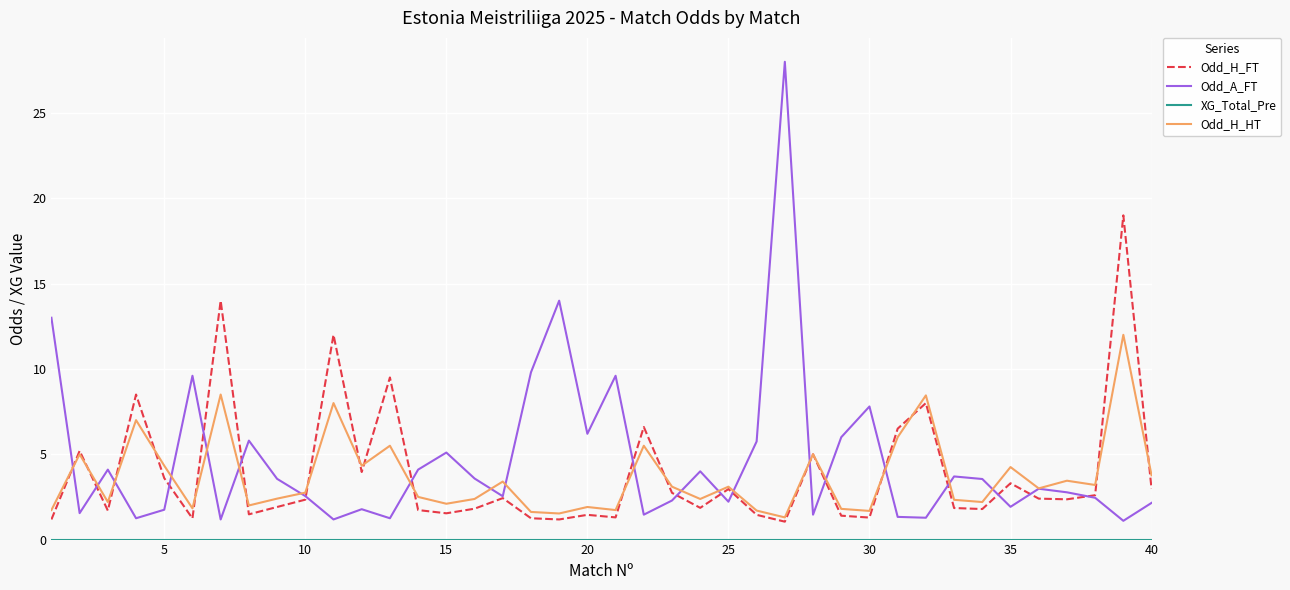

True or false: Odd_H_FT has more than 2 interior local peaks.

True